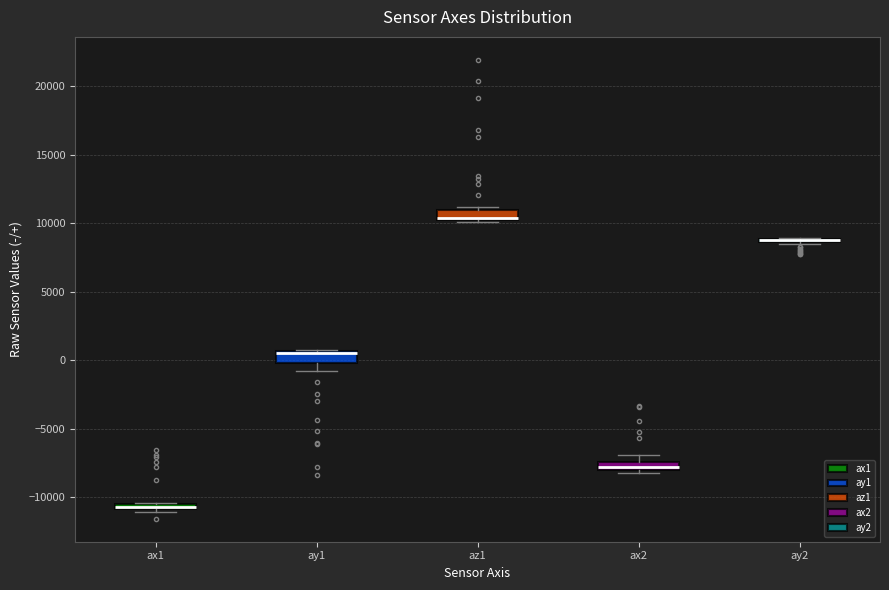

Where is the upper edge of the box for ay1 on the y-axis? The values are not printed on the chart, so give them approximately, as read against the axis.

500